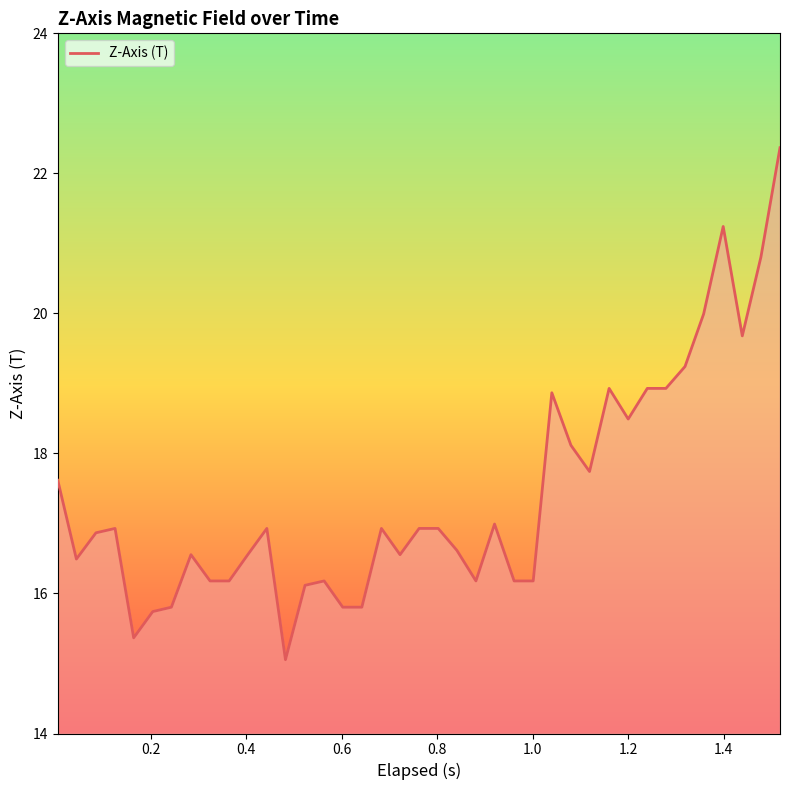

Reading left to right, extract all data points from this chart.

17.6	16.5	16.9	16.9	15.4	15.7	15.8	16.6	16.2	16.2	16.6	16.9	15.1	16.1	16.2	15.8	15.8	16.9	16.6	16.9	16.9	16.6	16.2	17.0	16.2	16.2	18.9	18.1	17.7	18.9	18.5	18.9	18.9	19.2	20.0	21.2	19.7	20.8	22.4